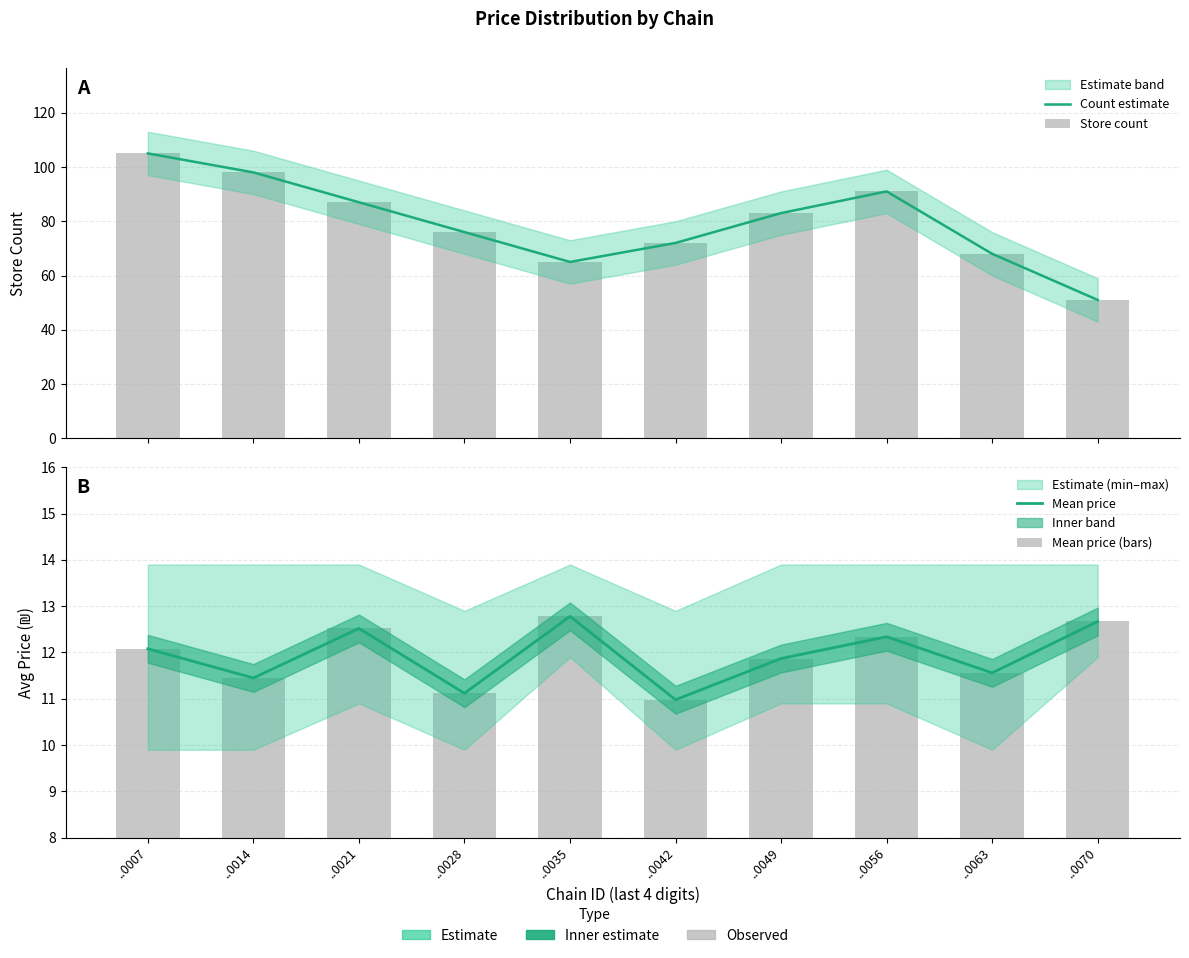

What is the sum of the Store count values at ..0014 and ..0021?

185.0